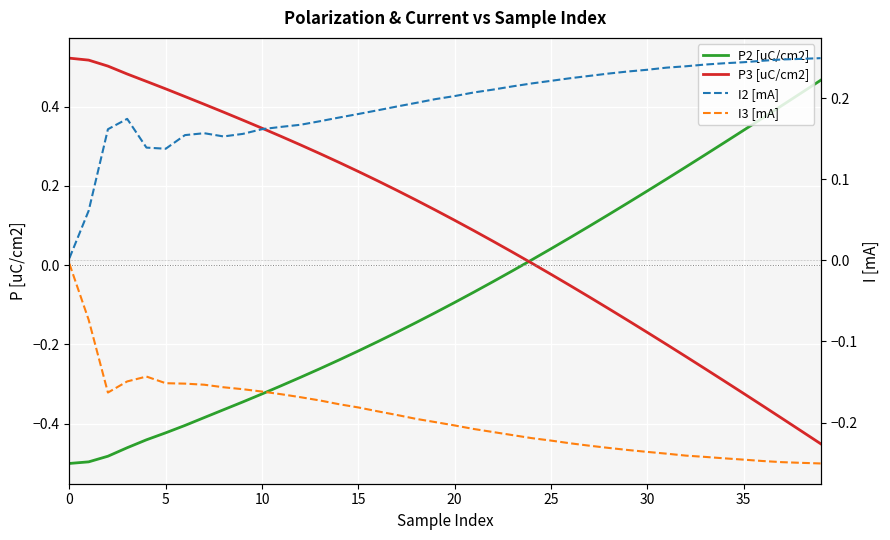

What is the lowest value of the I3 [mA] series?

-0.3